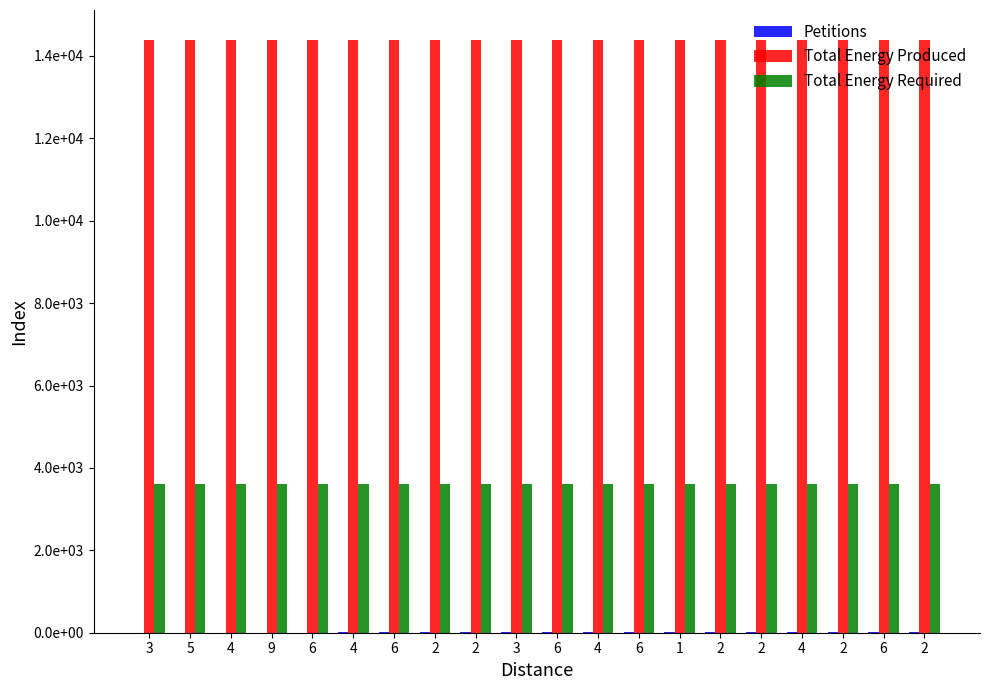

Which has a higher value, 3 or 4?

4